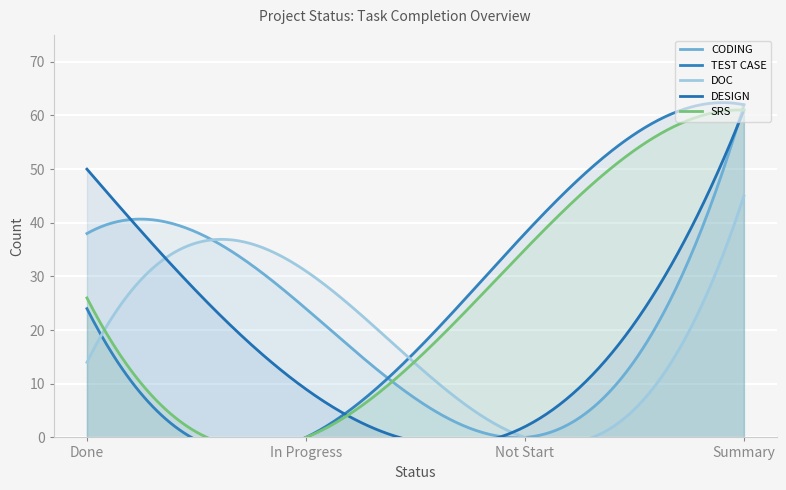

What is the maximum value for TEST CASE?

62